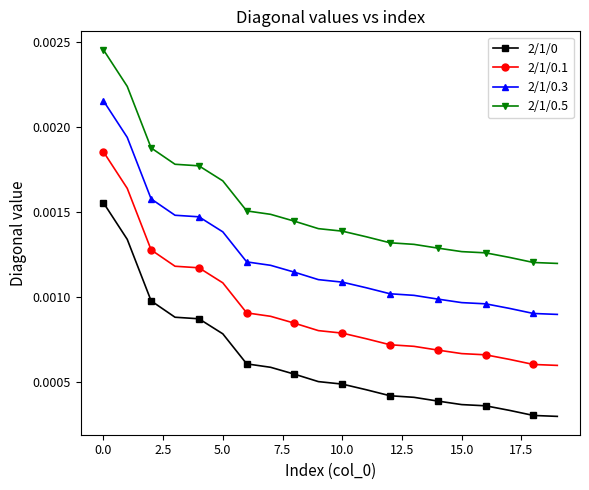

Which series has the largest total across all categories?

2/1/0.5